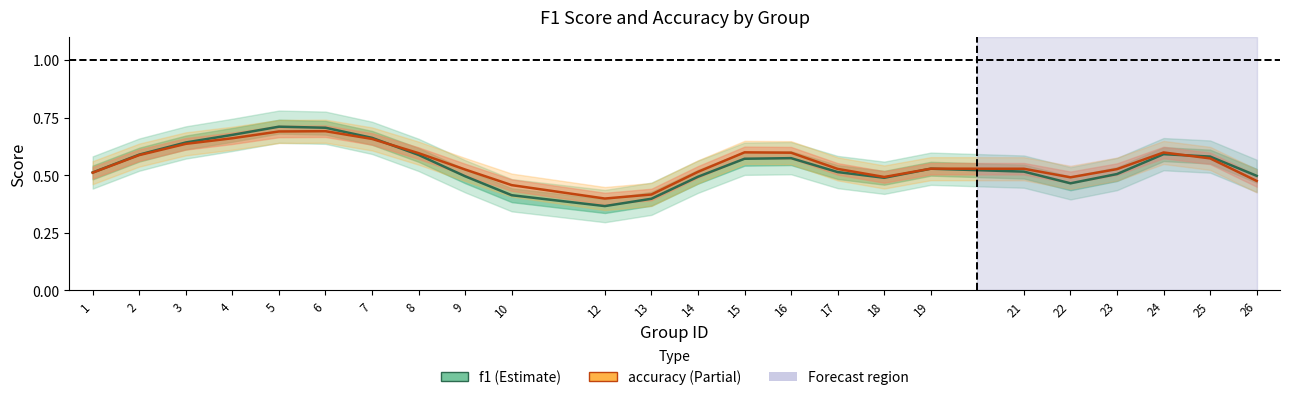

How many f1 values are between 0 and 1?

24